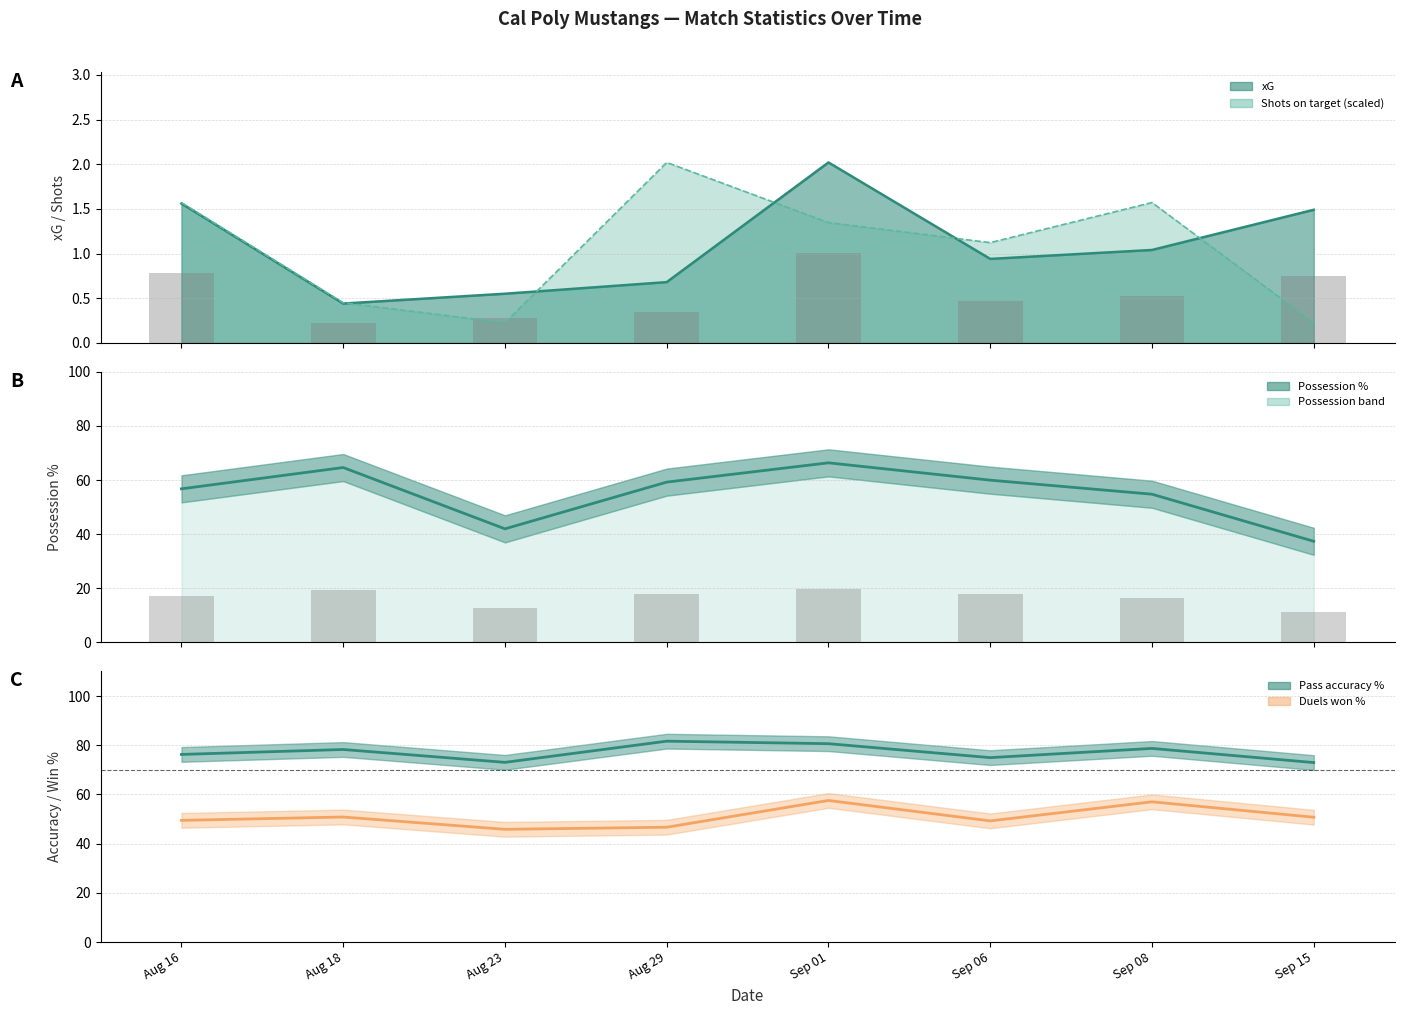

Which category has the lowest value across all series?

Sep 15